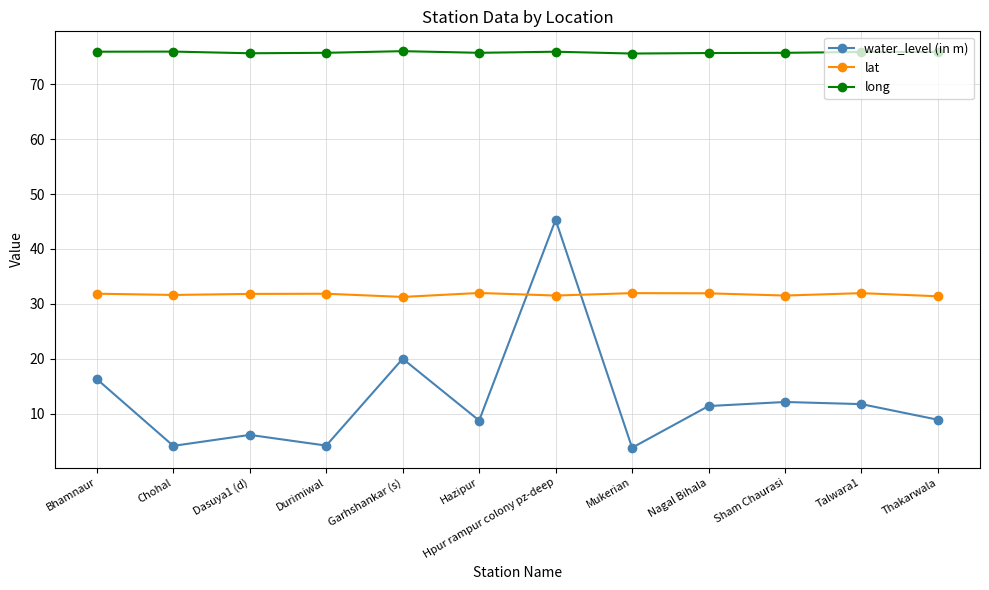

True or false: long and water_level (in m) intersect in this chart.

False